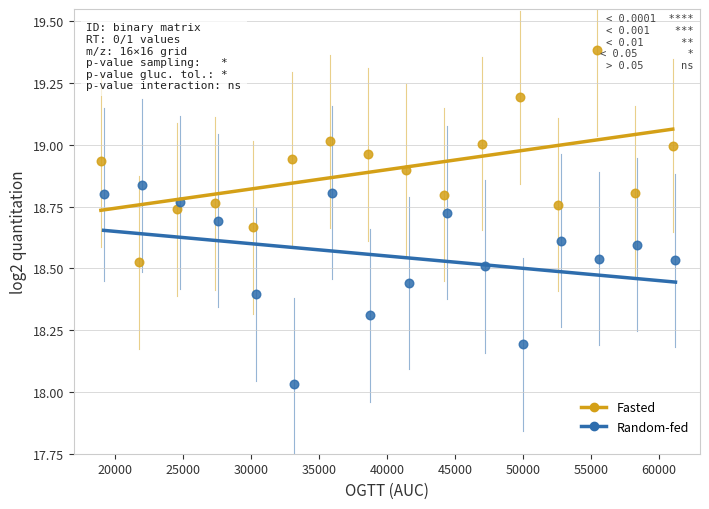

Which series has the widest spread of Y values?

Fasted